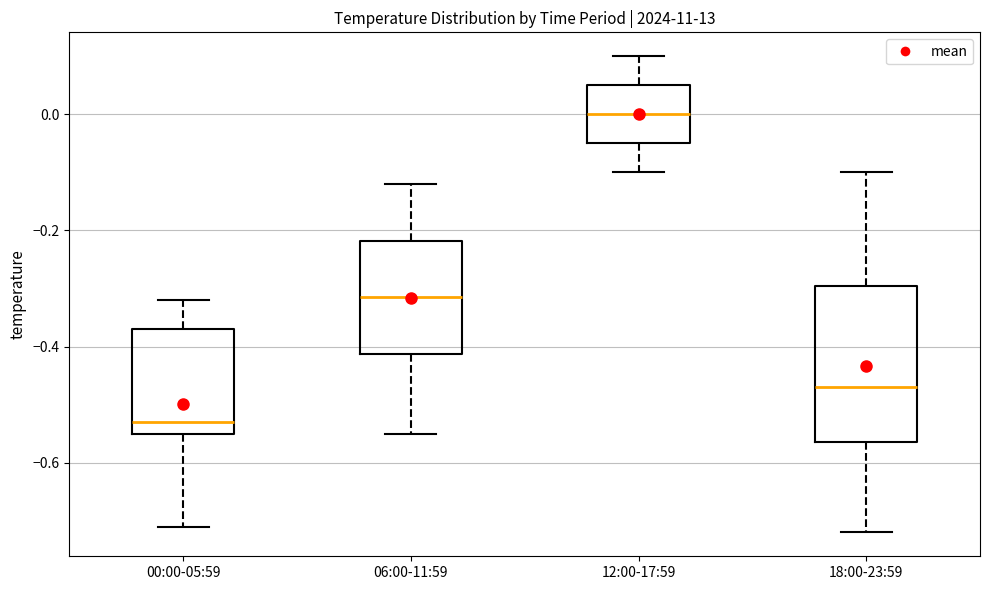

Reading left to right, read every box against the y-axis: the position of its median line, the range the box covers, and the ends of its whiskers. The values are not printed on the chart, so give them approximately, as read against the axis.

00:00-05:59: median -0.52, box -0.54 to -0.36, whiskers -0.70 to -0.32
06:00-11:59: median -0.32, box -0.42 to -0.22, whiskers -0.54 to -0.12
12:00-17:59: median 0.00, box -0.04 to 0.06, whiskers -0.10 to 0.10
18:00-23:59: median -0.46, box -0.56 to -0.30, whiskers -0.72 to -0.10